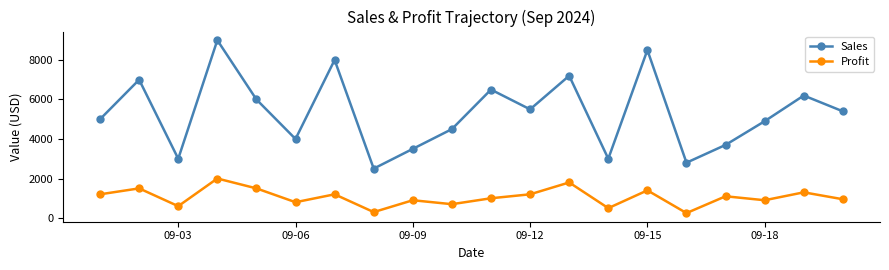

What are all the series names shown in the legend?

Sales, Profit